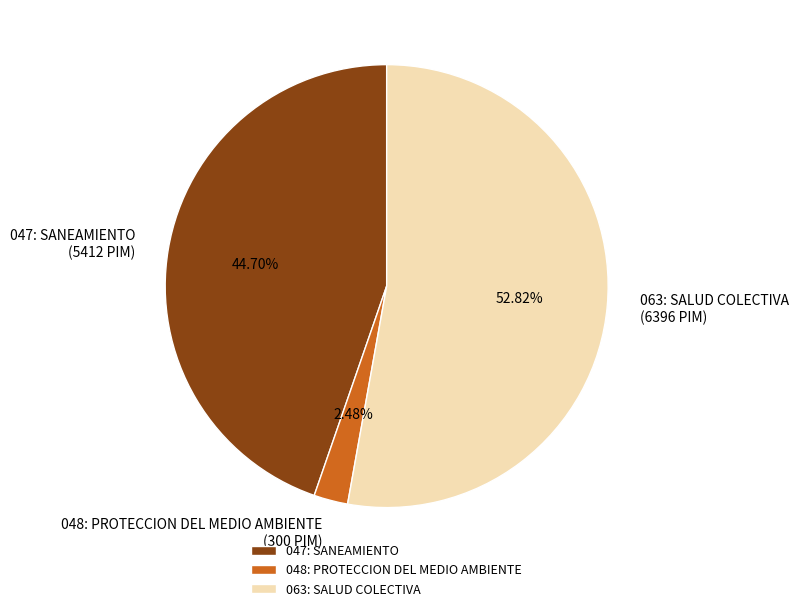

Is it true that 063: SALUD COLECTIVA is 53% of the pie?

True